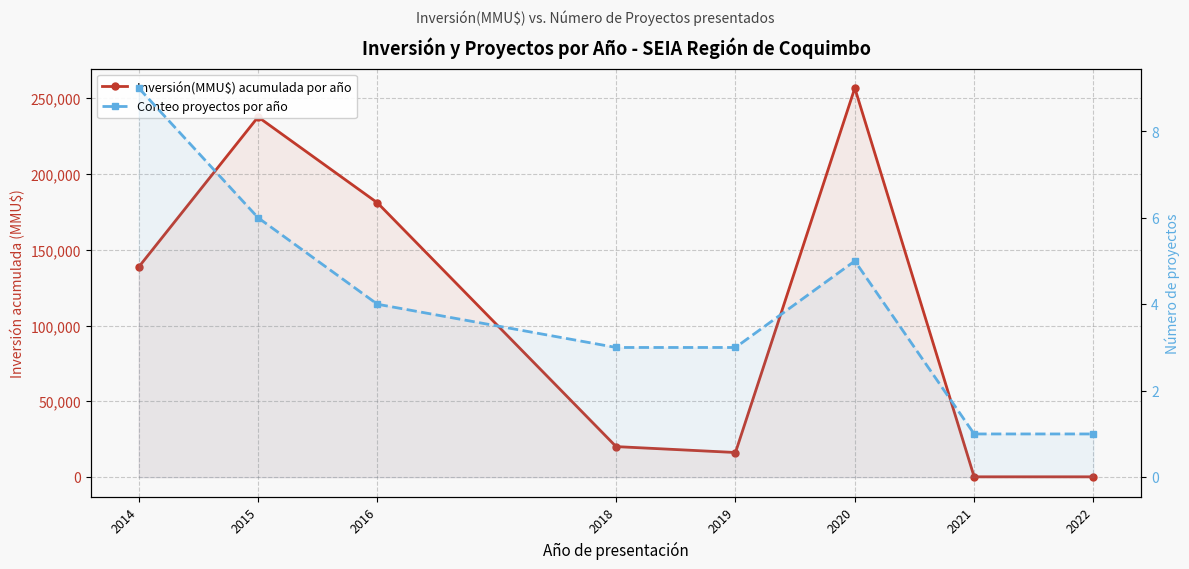

What is the maximum value shown in the chart?

256900